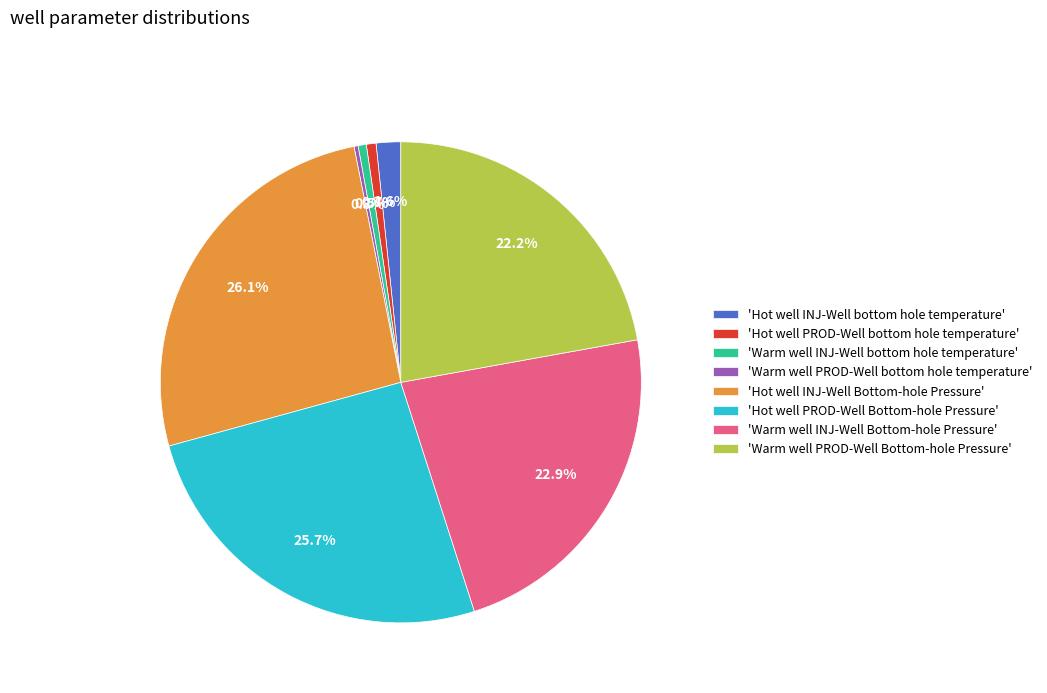

Is there any slice that represents more than half of the pie?

No